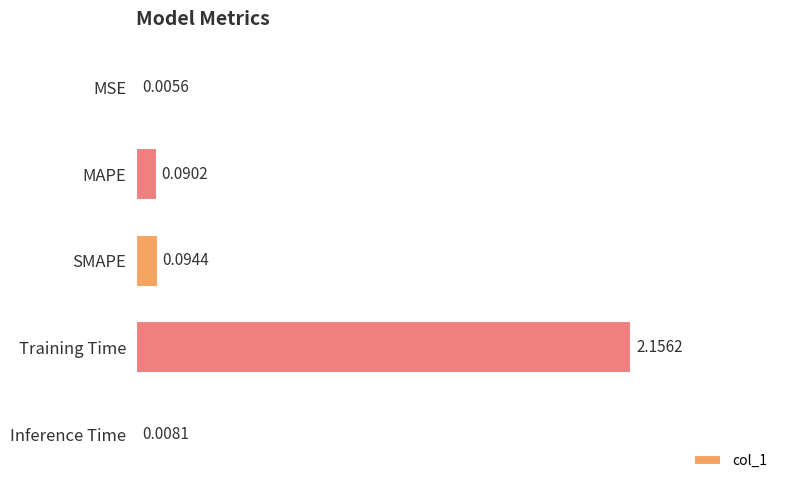

What is the sum of all values?

2.4